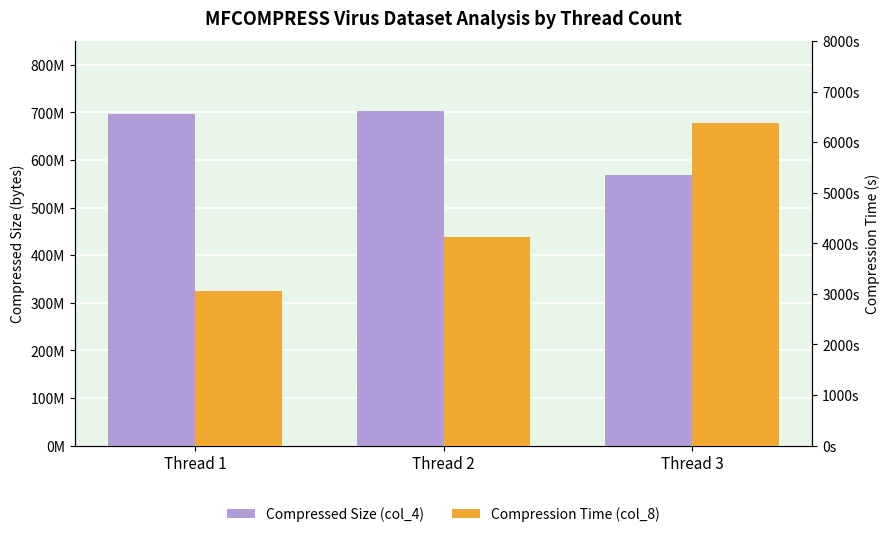

What is the highest value of the Compressed Size (col_4) series?

703591374.0